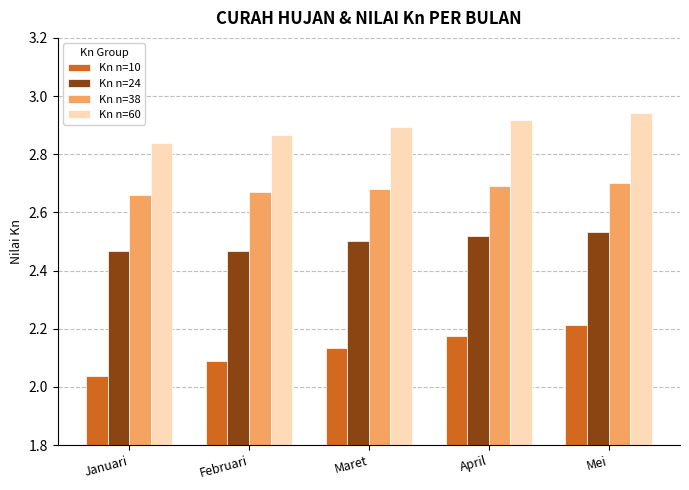

Is the value of Kn n=24 at Mei greater than the value of Kn n=38 at Mei?

No